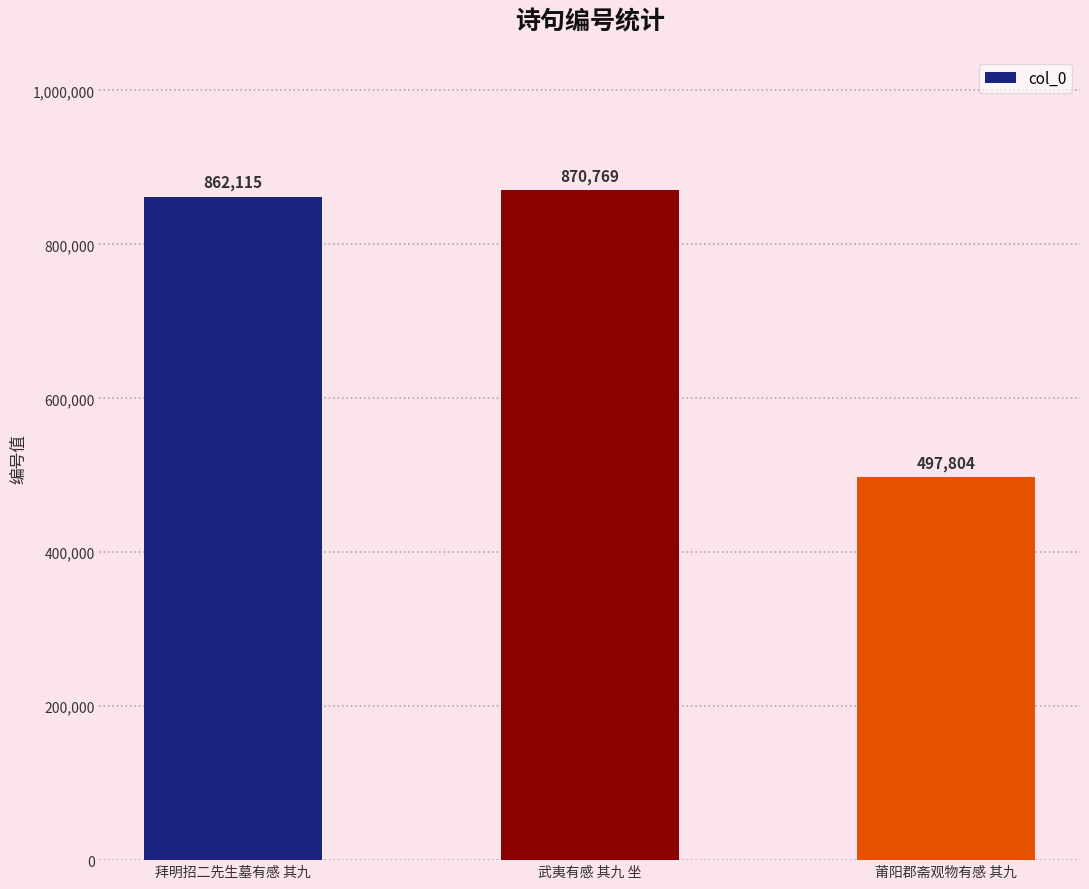

Reading left to right, list all the values displayed in this chart.

862115	870769	497804